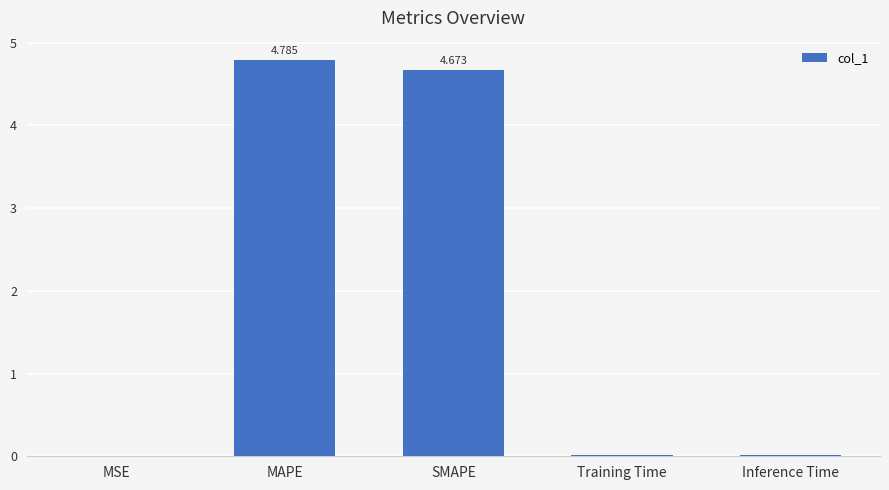

Which label corresponds to the largest value in the chart?

MAPE